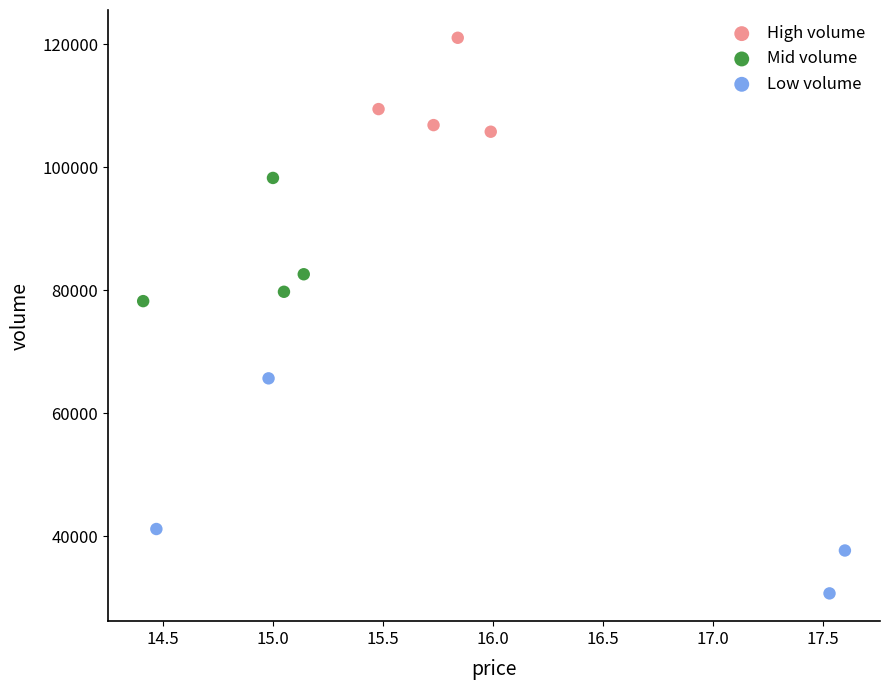

Which series reaches the maximum Y coordinate?

High volume